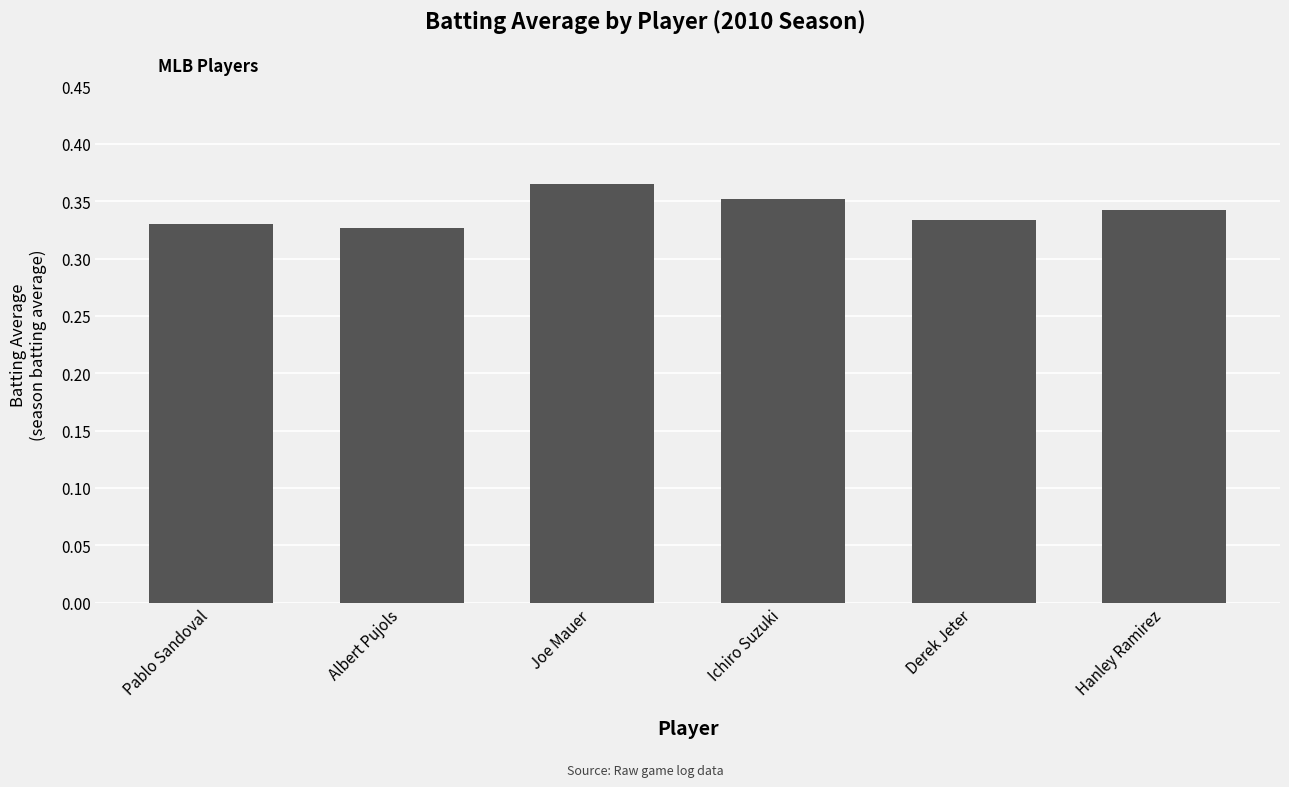

What is the sum of the values at Joe Mauer and Hanley Ramirez?

0.7